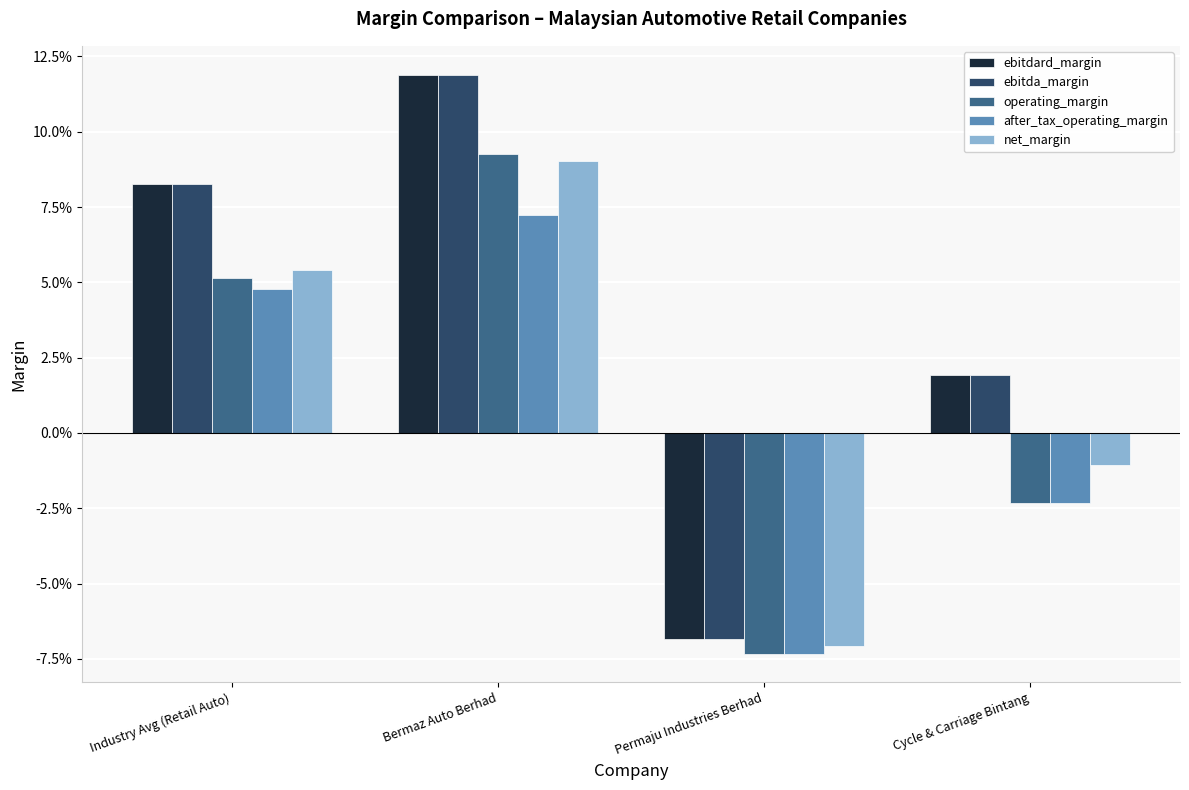

What position from the left is Cycle & Carriage Bintang?

4